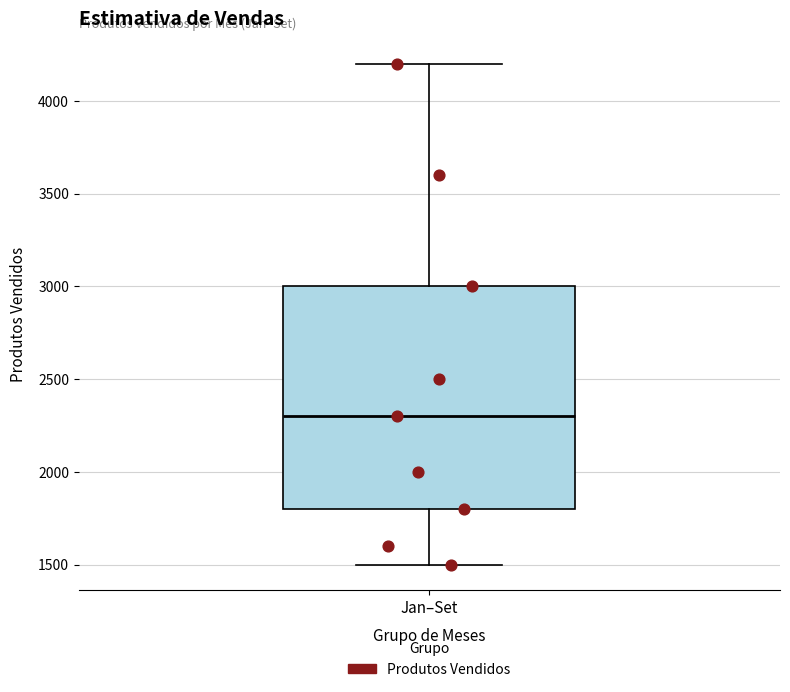

Read this box plot against the y-axis: the position of the median line, the range covered by the box, and the ends of both whiskers. The values are not printed on the chart, so give them approximately, as read against the axis.

median 2300, box 1800 to 3000, whiskers 1500 to 4200